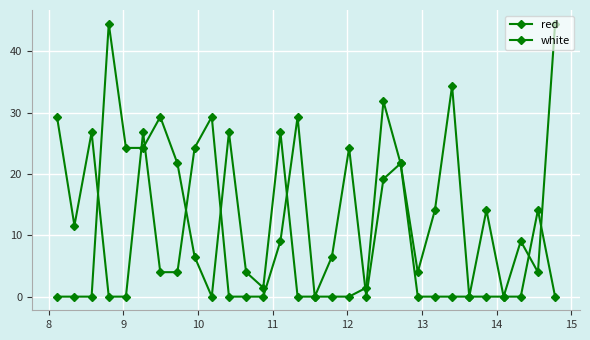

How many interior local valleys does the red series have?

7